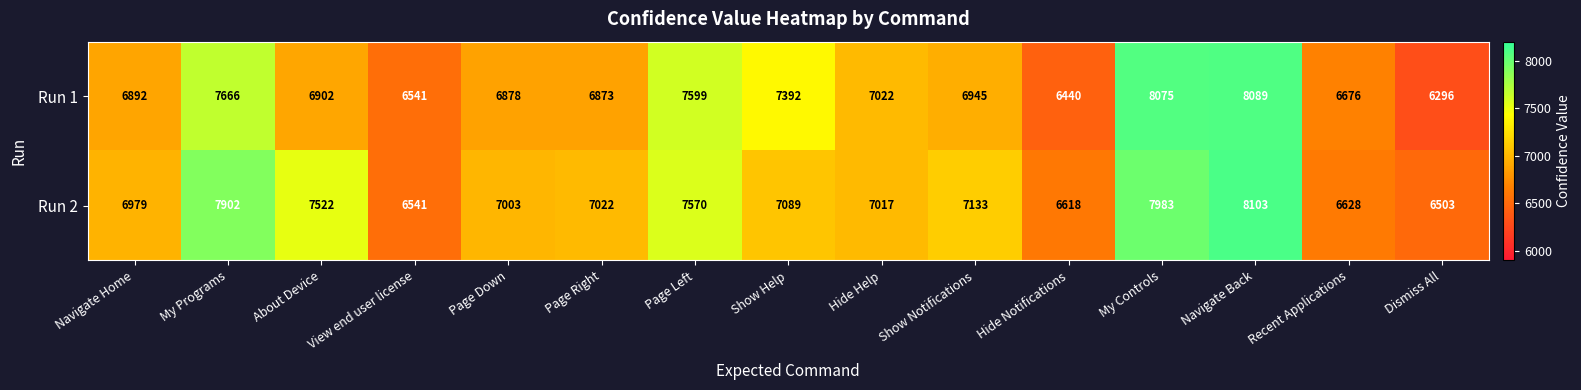

Which series has the widest spread of values?

Run 1